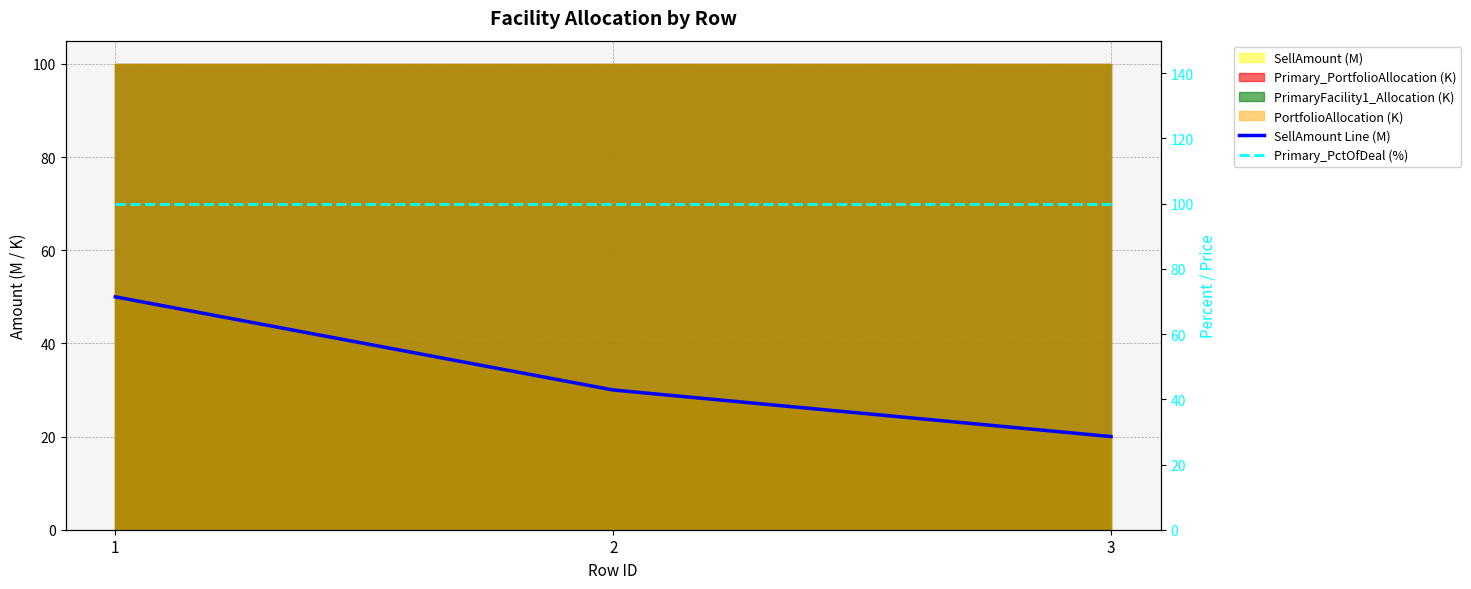

What is the average value of the SellAmount Line (M) series?

33